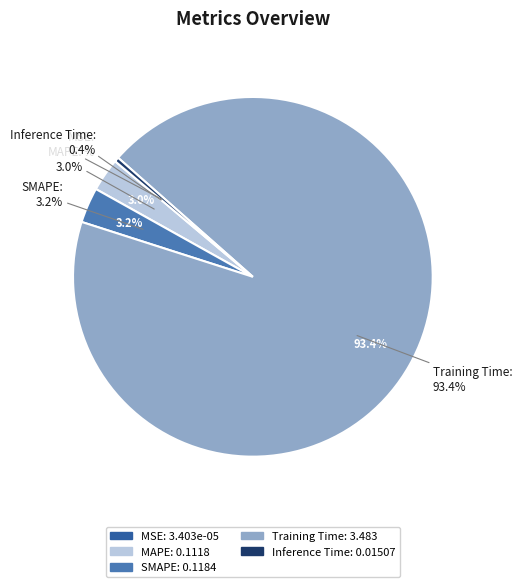

Rank the categories by value from highest to lowest.

Training Time, SMAPE, MAPE, Inference Time, MSE